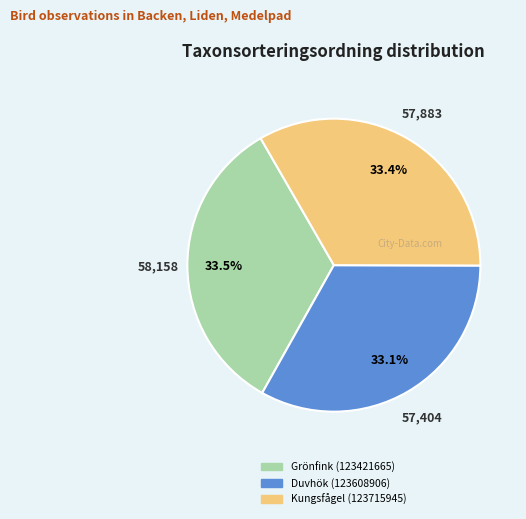

Combined, what portion of the pie is Grönfink (123421665) and Duvhök (123608906)?

66.6%